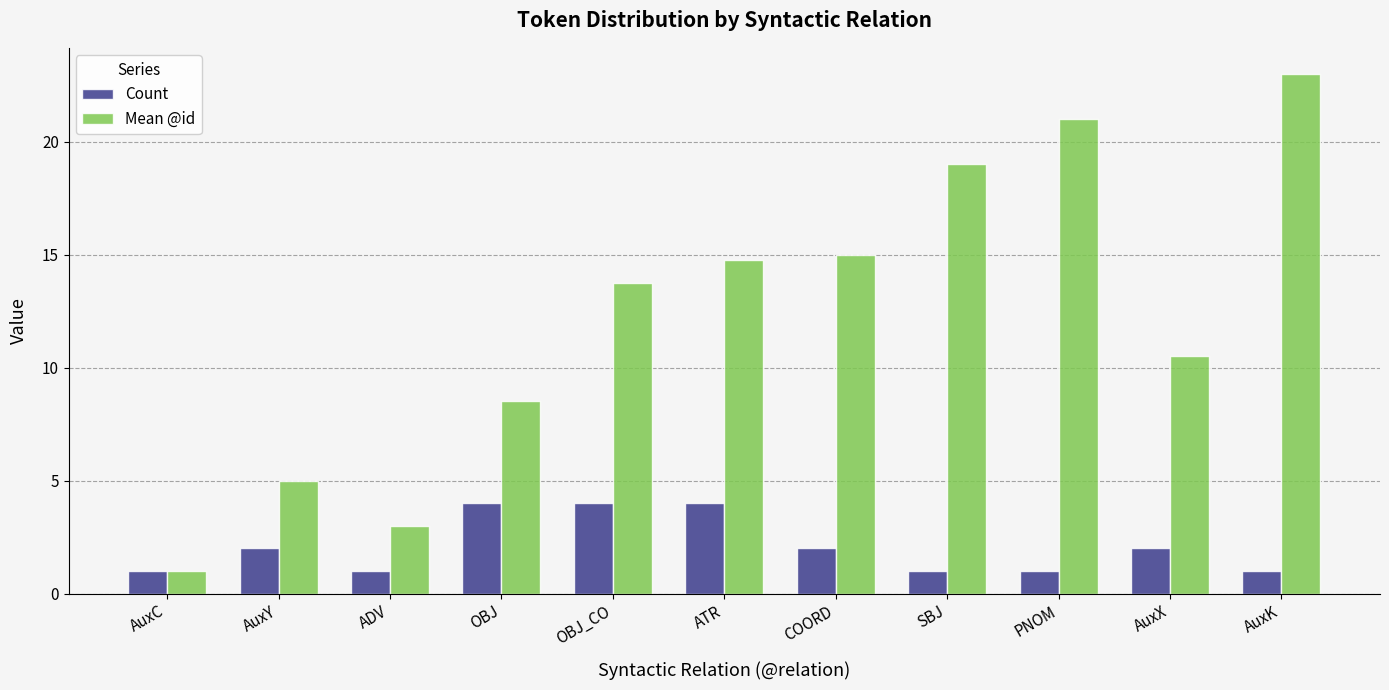

What position from the right is ADV?

9